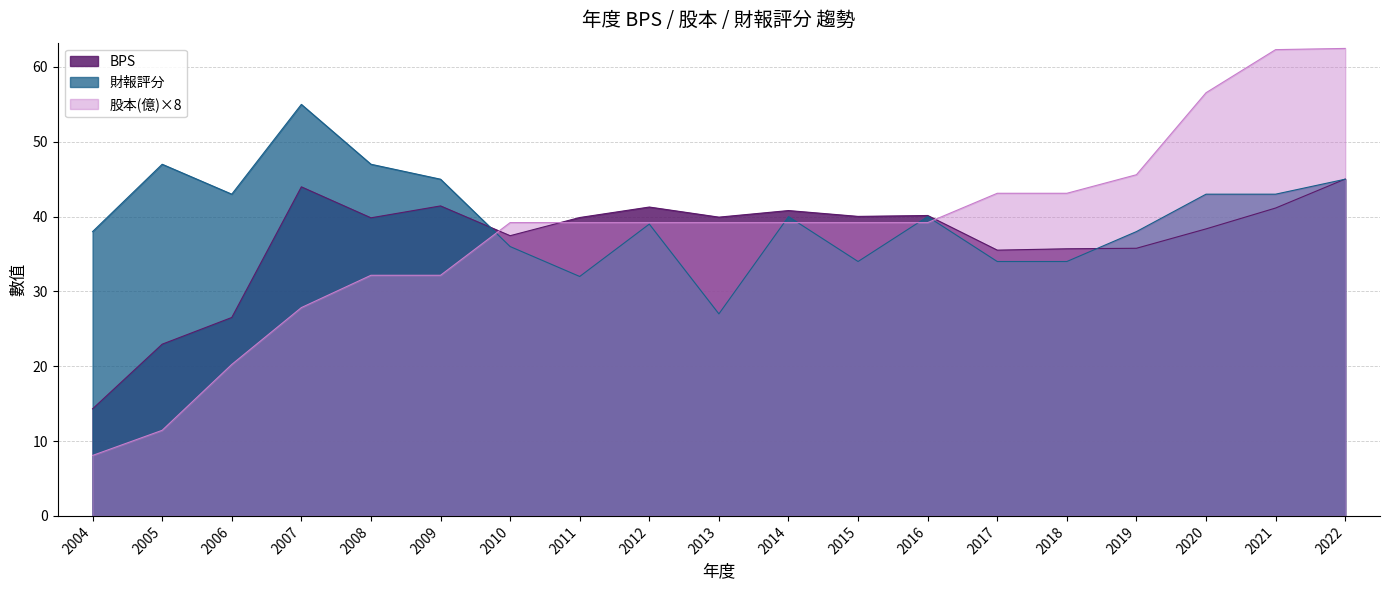

Reading right to left, extract all data points from this chart.

BPS: 2022=45.0	2021=41.1	2020=38.4	2019=35.8	2018=35.7	2017=35.5	2016=40.1	2015=40.0	2014=40.8	2013=39.9	2012=41.3	2011=39.9	2010=37.5	2009=41.4	2008=39.8	2007=44.0	2006=26.5	2005=22.9	2004=14.3
股本(億): 2022=62.5	2021=62.3	2020=56.6	2019=45.6	2018=43.1	2017=43.1	2016=39.2	2015=39.2	2014=39.2	2013=39.2	2012=39.2	2011=39.2	2010=39.2	2009=32.2	2008=32.2	2007=27.8	2006=20.2	2005=11.4	2004=8.1
財報評分: 2022=45.0	2021=43.0	2020=43.0	2019=38.0	2018=34.0	2017=34.0	2016=40.0	2015=34.0	2014=40.0	2013=27.0	2012=39.0	2011=32.0	2010=36.0	2009=45.0	2008=47.0	2007=55.0	2006=43.0	2005=47.0	2004=38.0